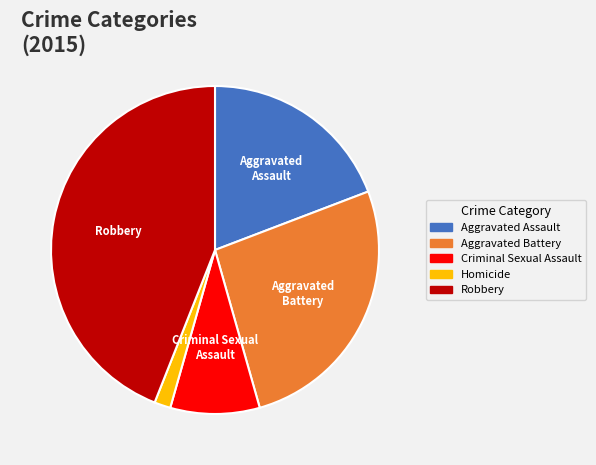

Is there any slice that represents more than half of the pie?

No